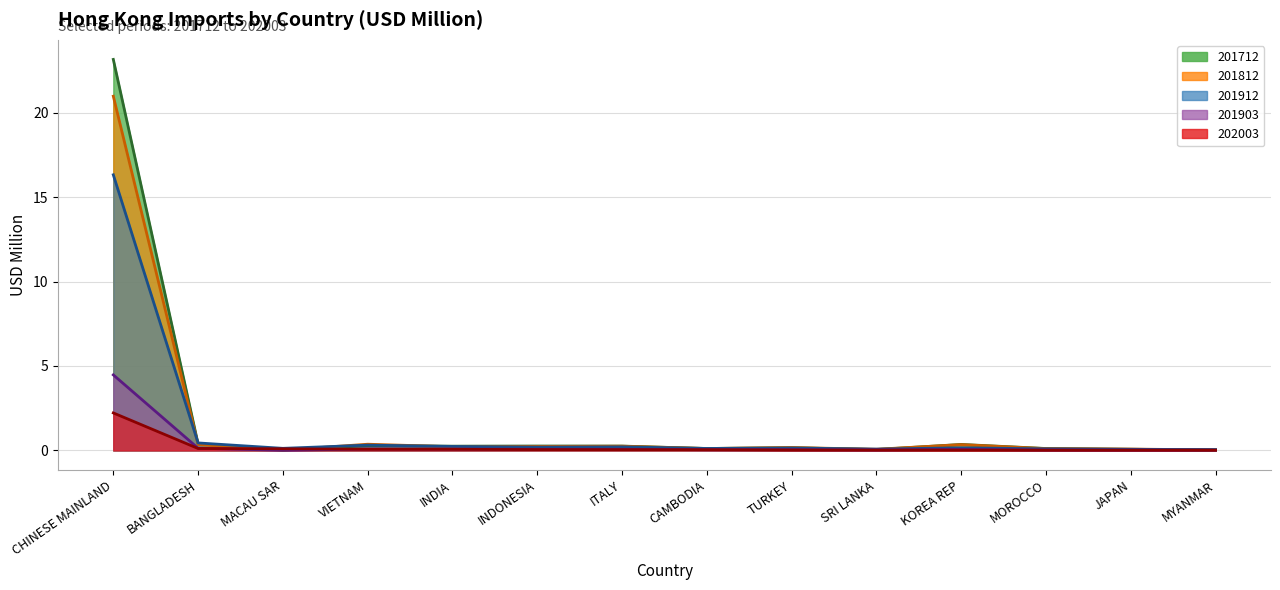

Where is the first local minimum for 201712?

MACAU SAR